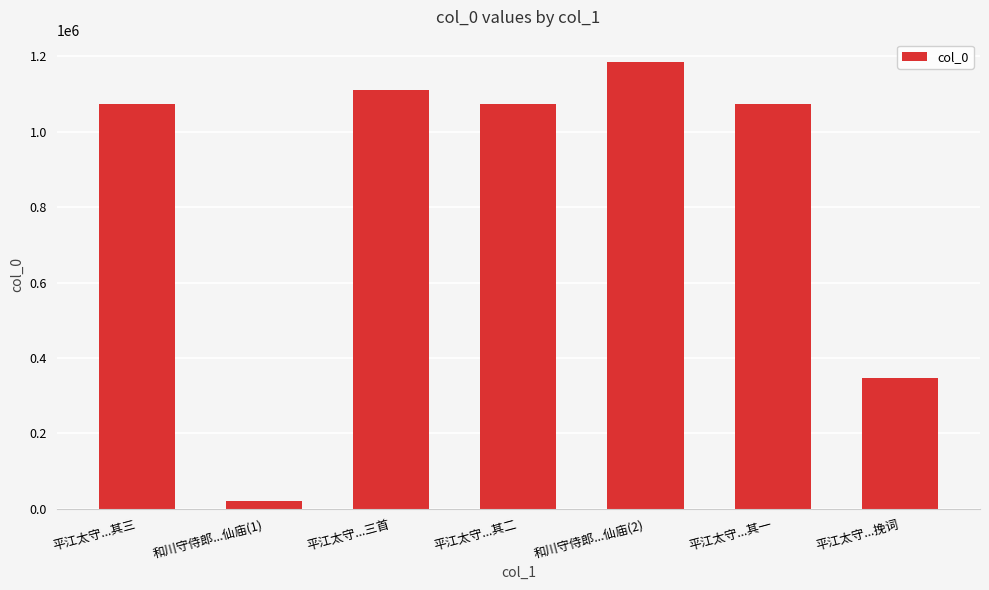

What is the label of the 1st bar from the left?

平江太守...其三